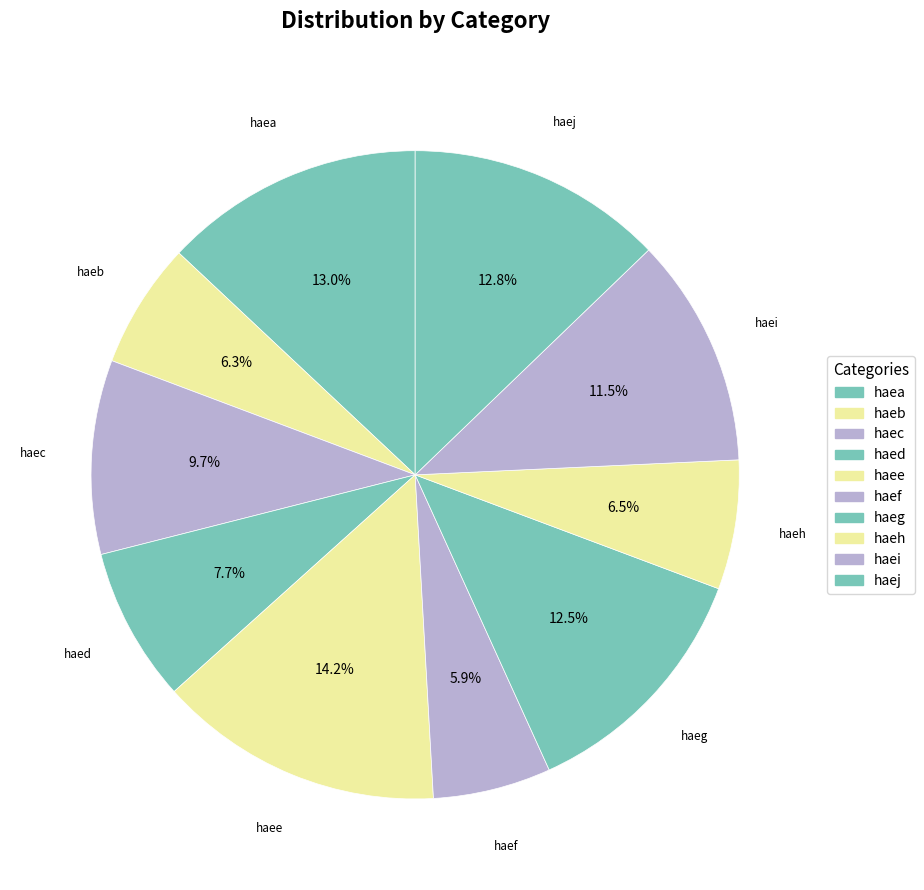

Is there a majority slice in this chart?

No